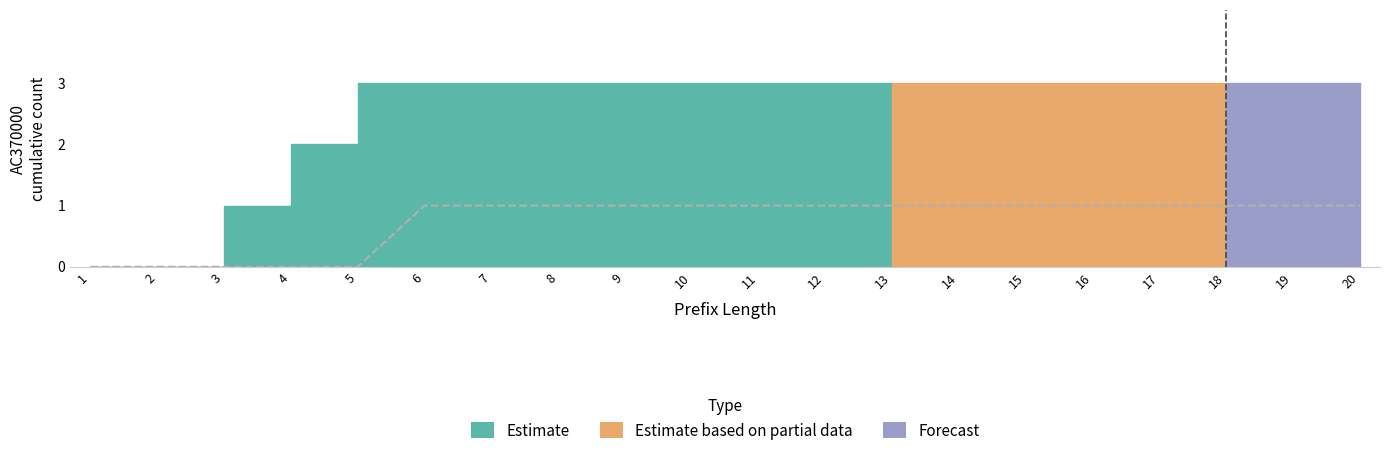

True or false: the data has more than 2 interior local peaks.

False